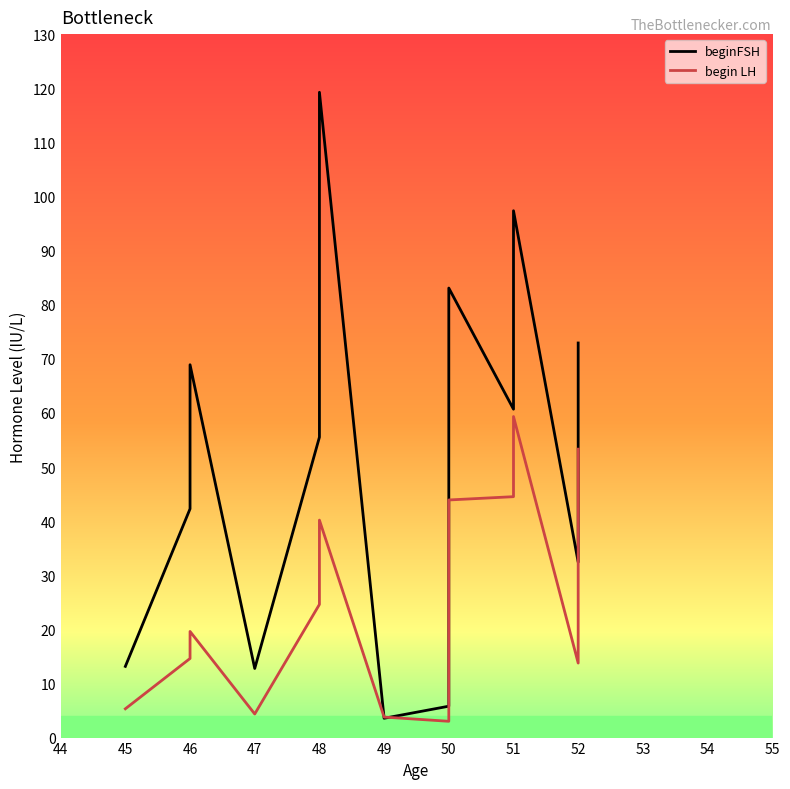

What value does the begin LH series have at 51?

46.6